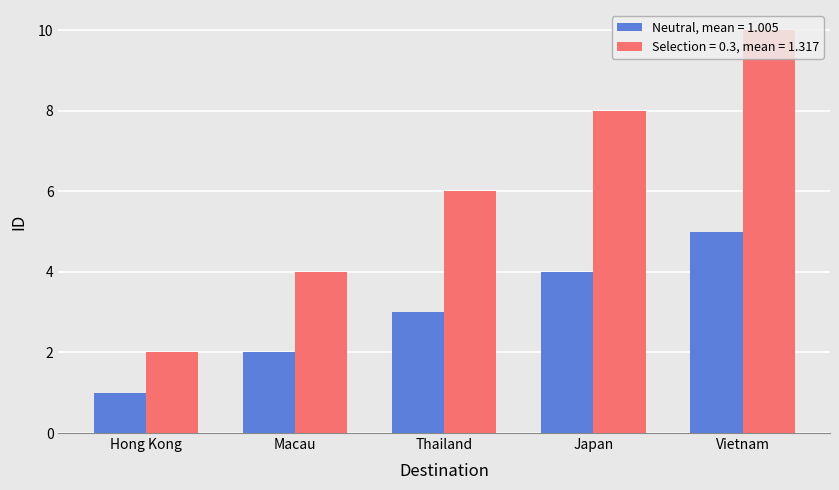

List the series in order of their overall mean, highest first.

Selection = 0.3, mean = 1.317, Neutral, mean = 1.005